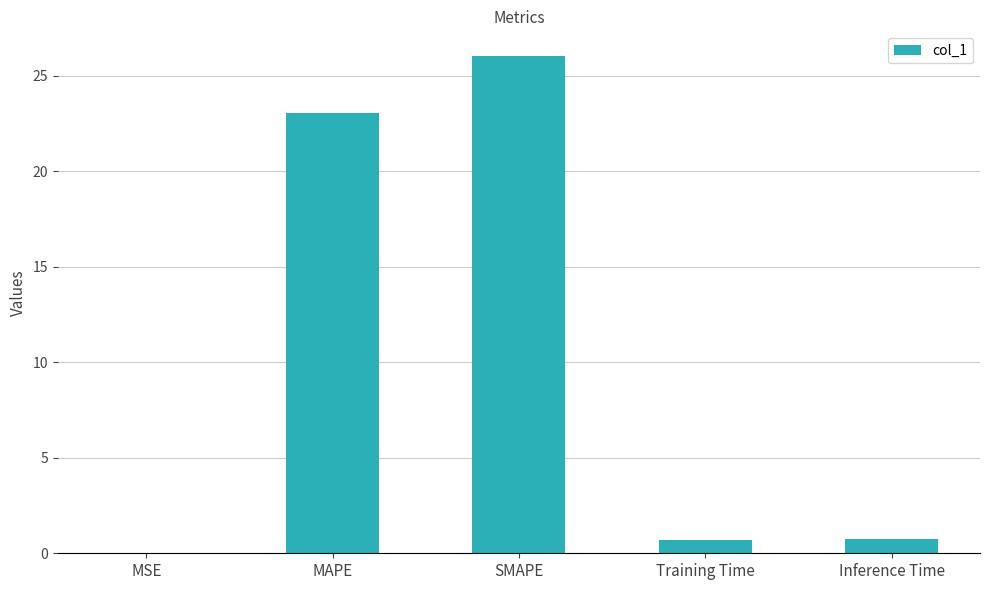

What is the greatest value displayed?

26.0